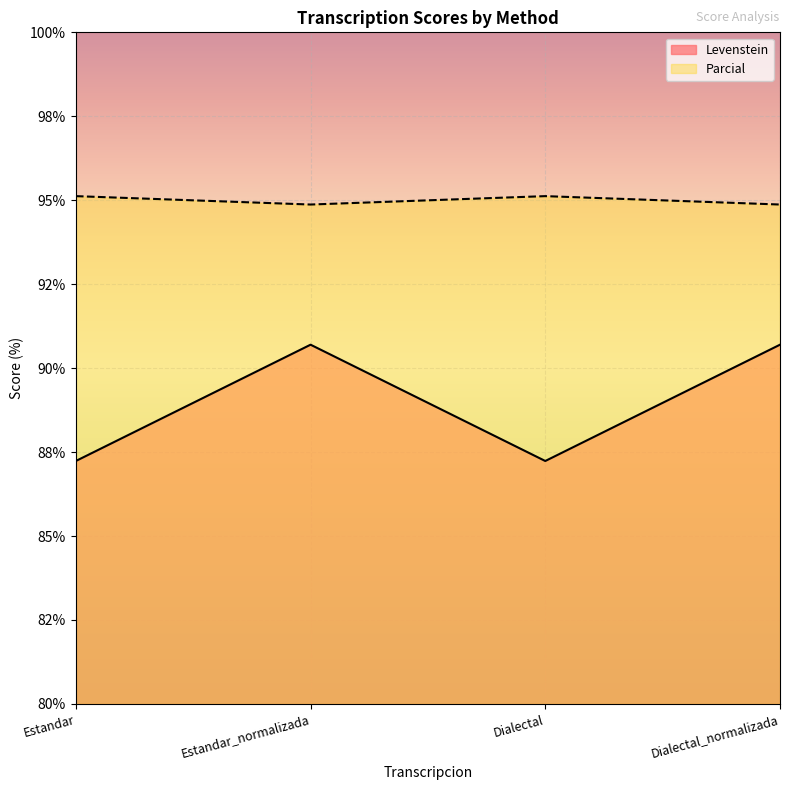

True or false: Levenstein has a value of 59.6 at Dialectal.

False